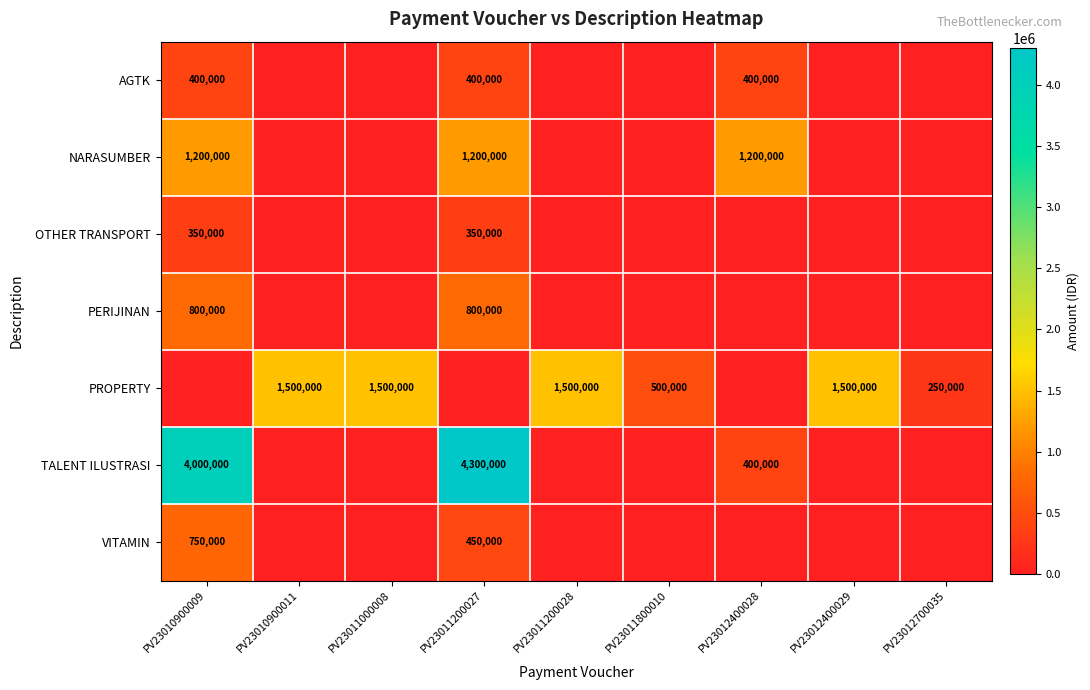

True or false: TALENT ILUSTRASI has a value of 4000000 at PV23010900009.

True